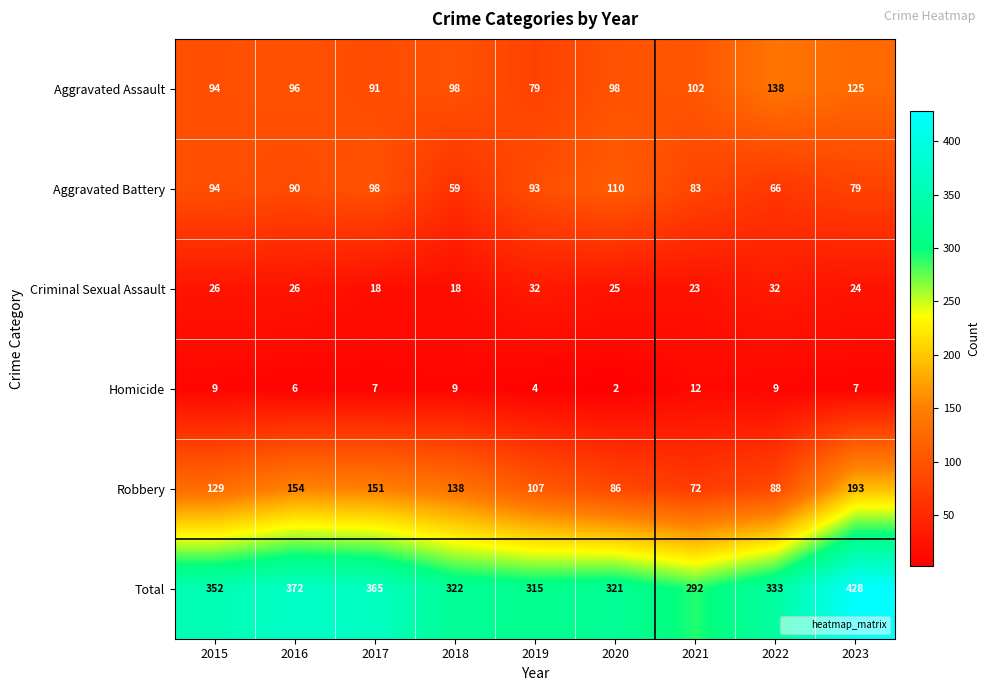

Count the number of categories in the chart.

9